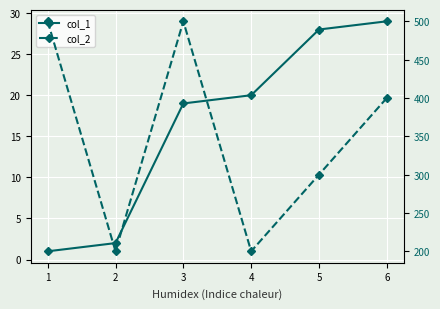

What is the highest value of the col_2 series?

500